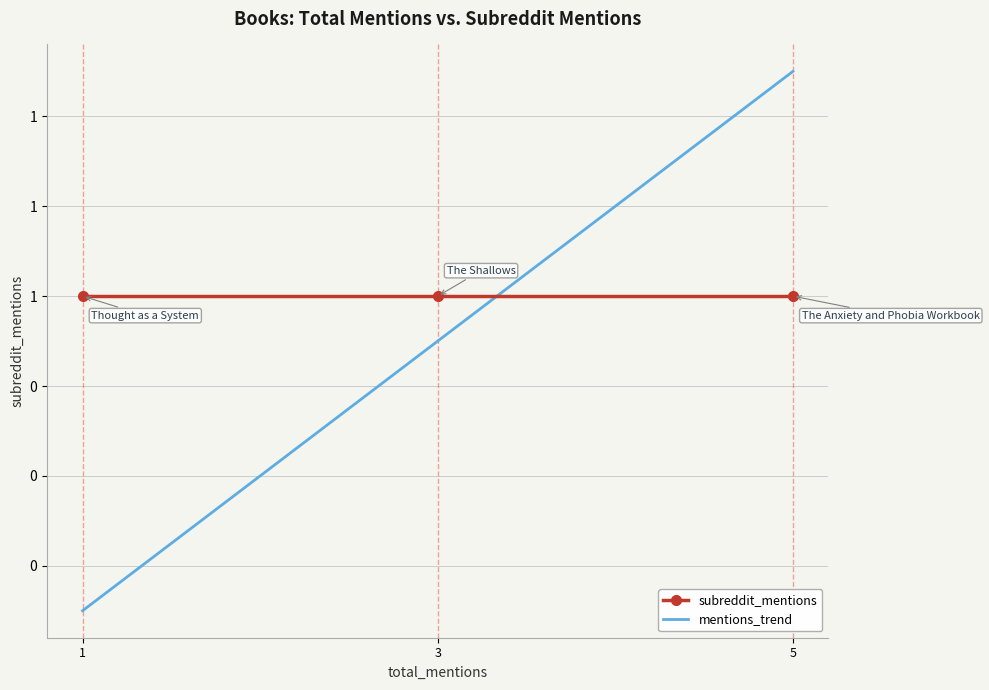

What is the difference between the maximum and minimum values in the mentions_trend series?

1.2